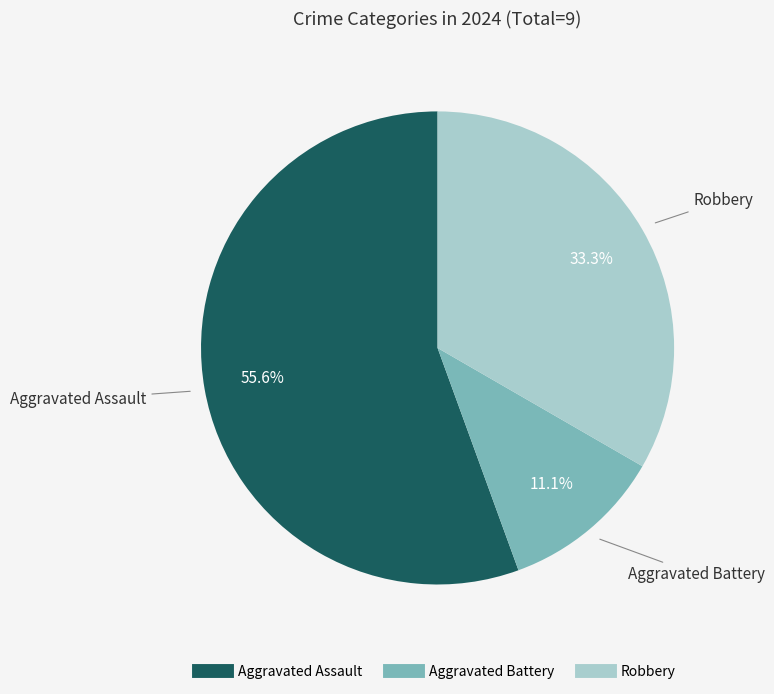

To the nearest percent, what portion does Aggravated Battery represent?

11%